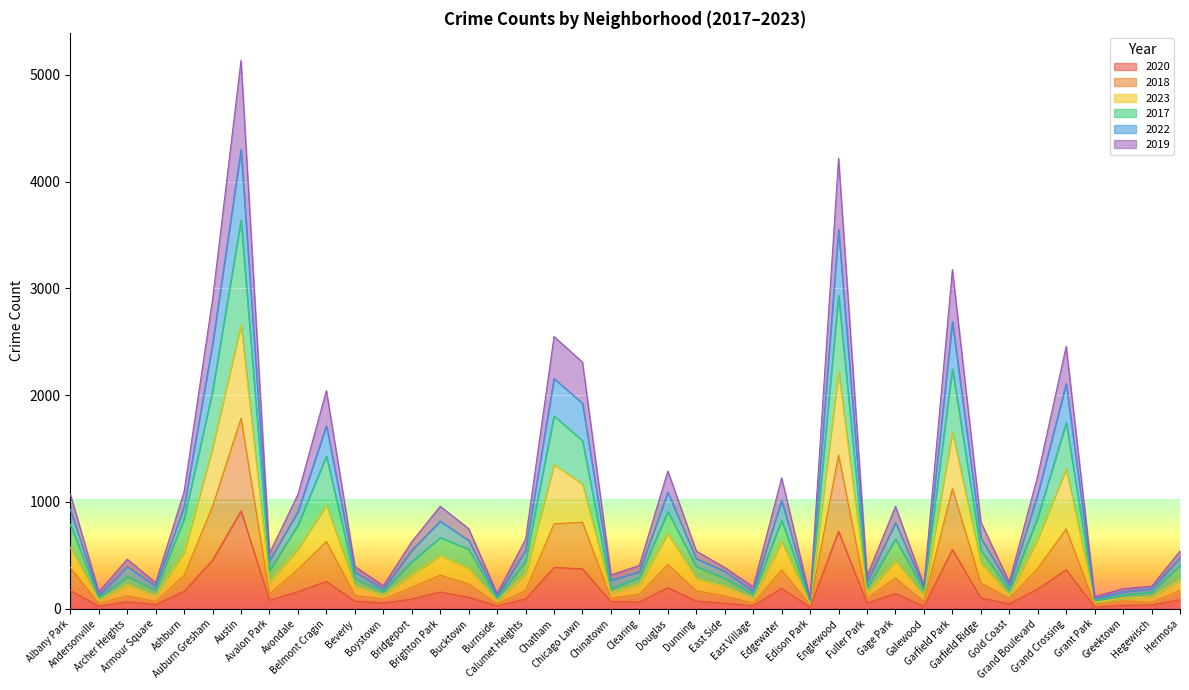

In 2022, how many points are lower than both neighbors (excluding endpoints)?

12